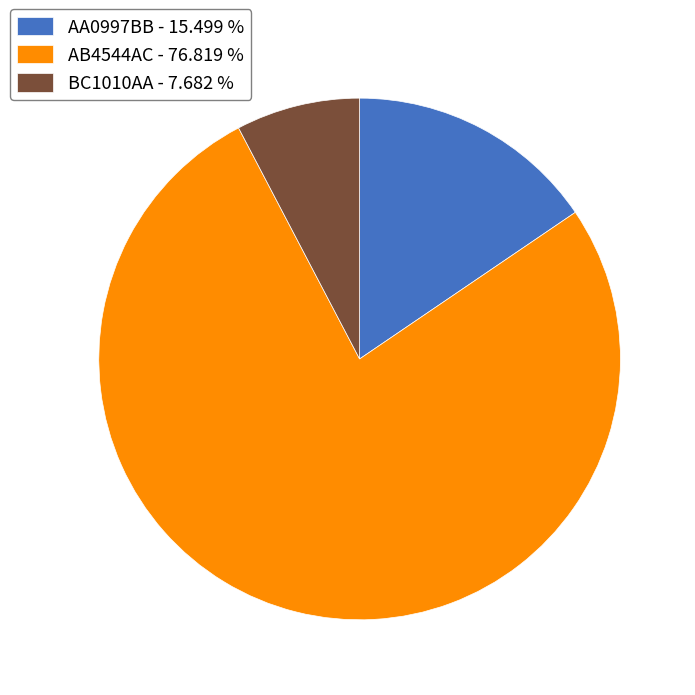

Do AA0997BB - 15.499 % and BC1010AA - 7.682 % together represent more than half of the pie?

No